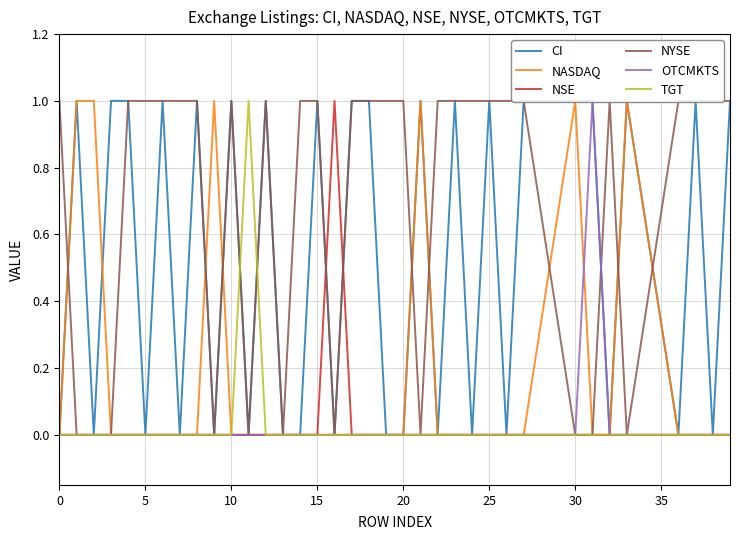

How many series are shown in this chart?

6